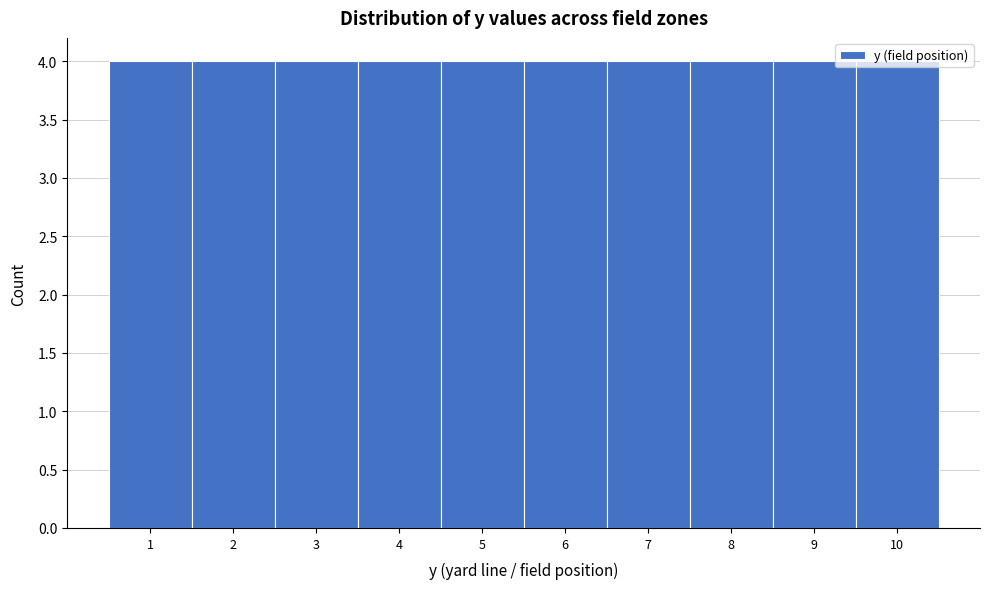

What is the height of the bar covering 9.5 to 10.5 on the x-axis? The values are not printed on the chart, so give them approximately, as read against the axis.

4